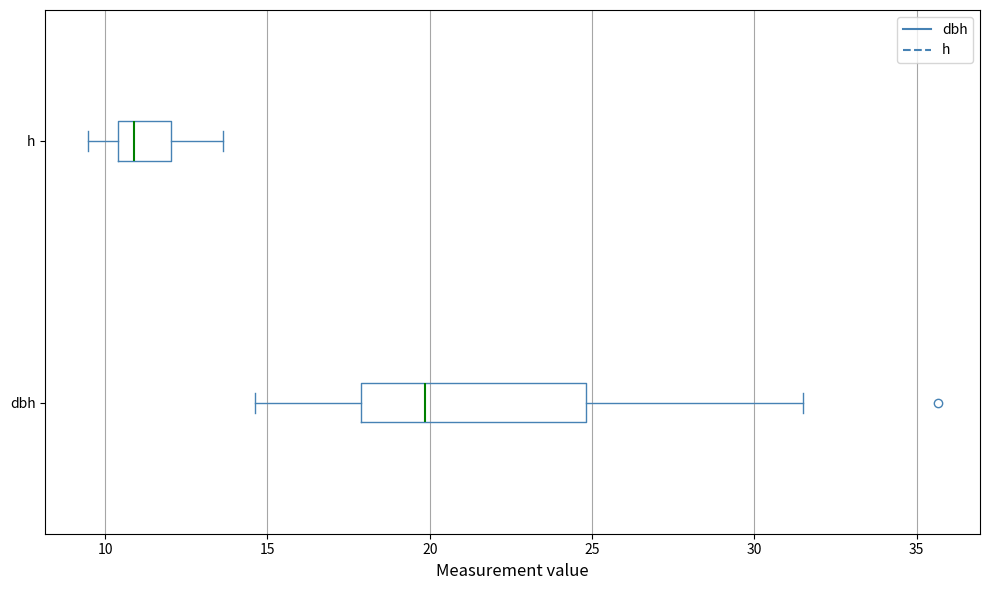

Where does the median line of the box for dbh sit on the x-axis? The values are not printed on the chart, so give them approximately, as read against the axis.

20.0